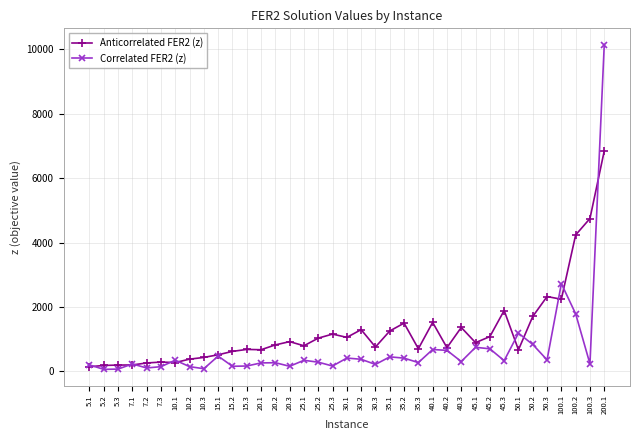

Rank the series by their maximum value, from highest to lowest.

Correlated FER2 (z), Anticorrelated FER2 (z)